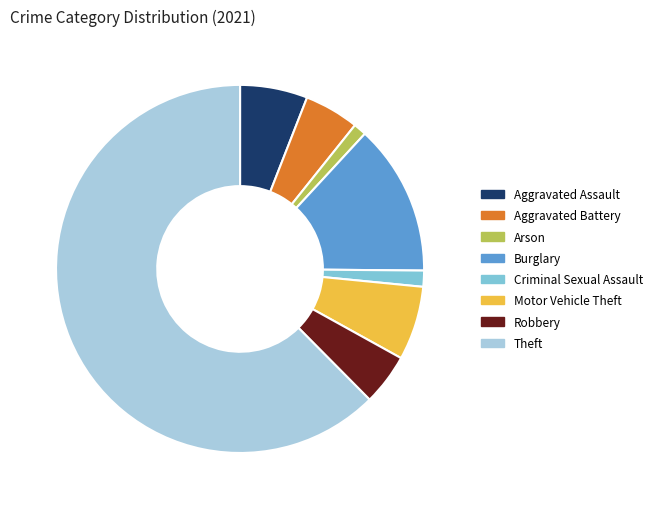

Is Theft the majority of the pie?

Yes